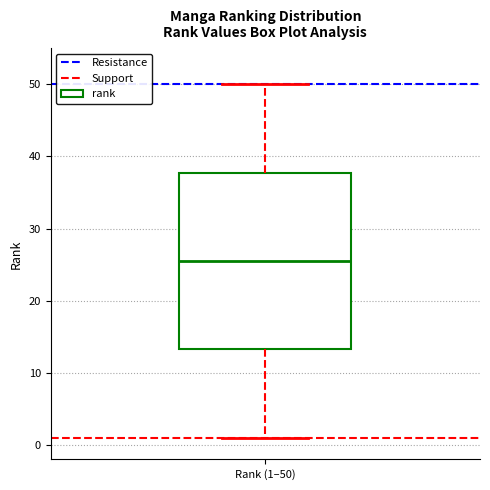

Where is the upper edge of the box for Rank (1–50) on the y-axis? The values are not printed on the chart, so give them approximately, as read against the axis.

38